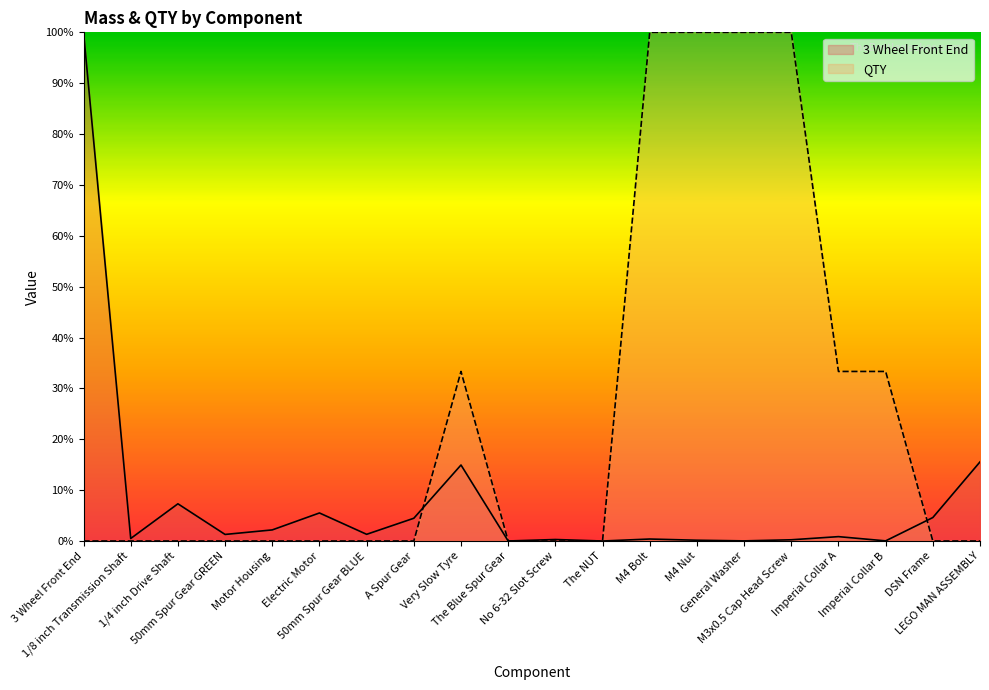

Count the number of categories in the chart.

20